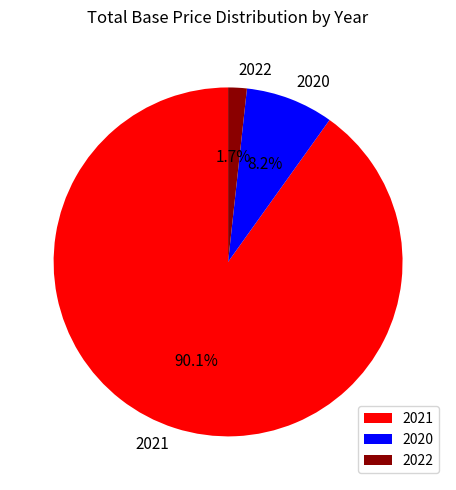

Do 2021 and 2020 together represent more than half of the pie?

Yes